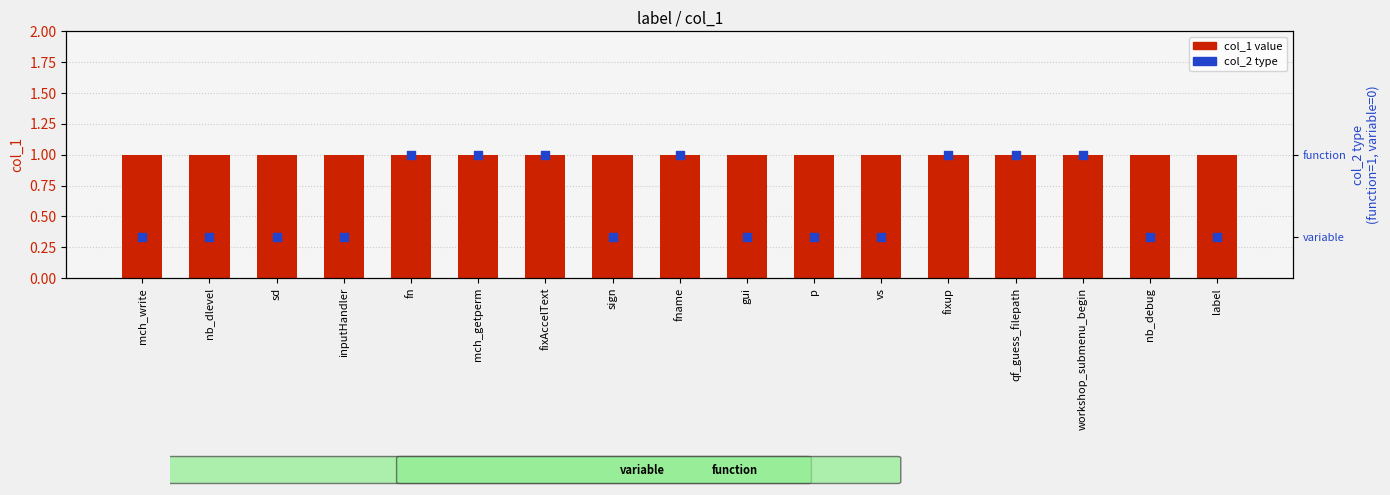

At how many categories does at least one series exceed 0?

17